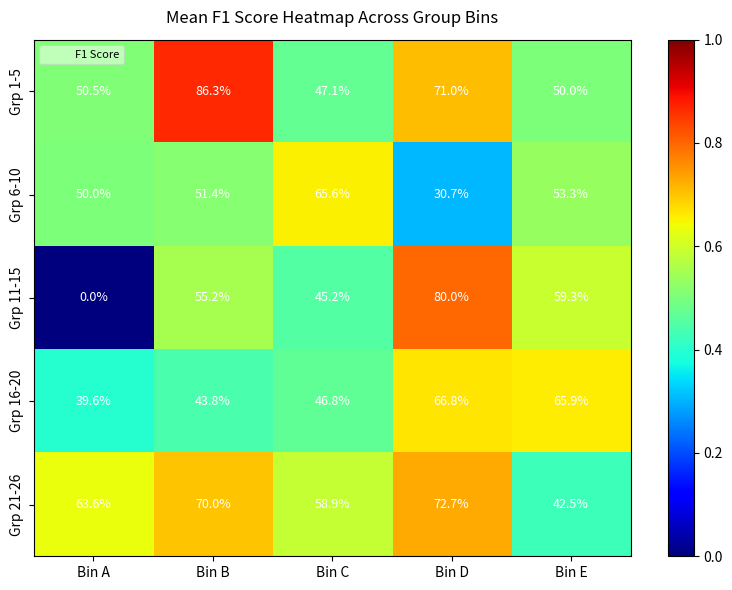

Count the number of data series in this chart.

5